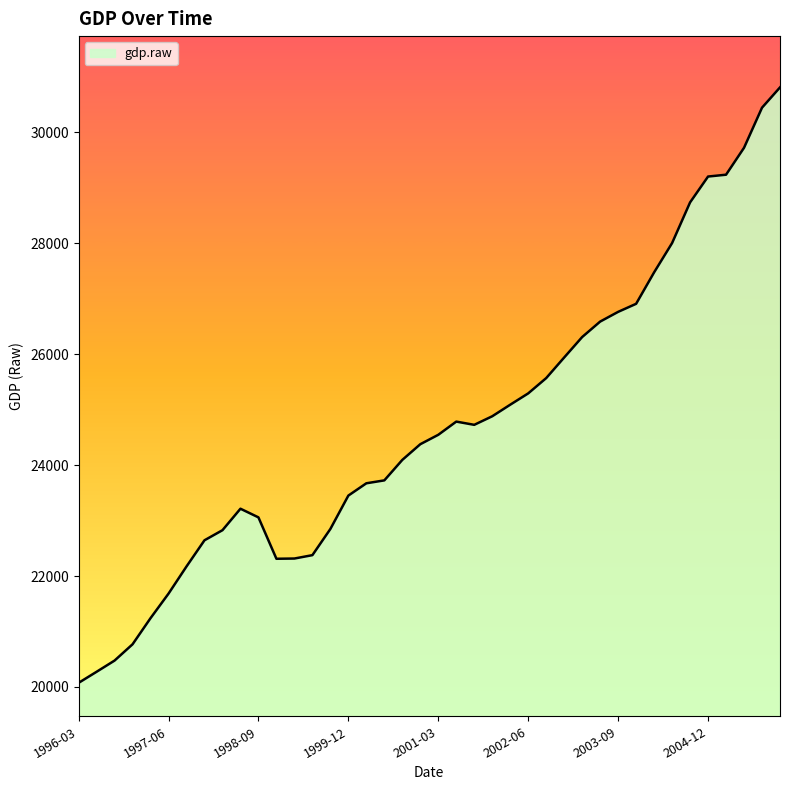

What is the difference between the maximum and minimum values?

10734.0